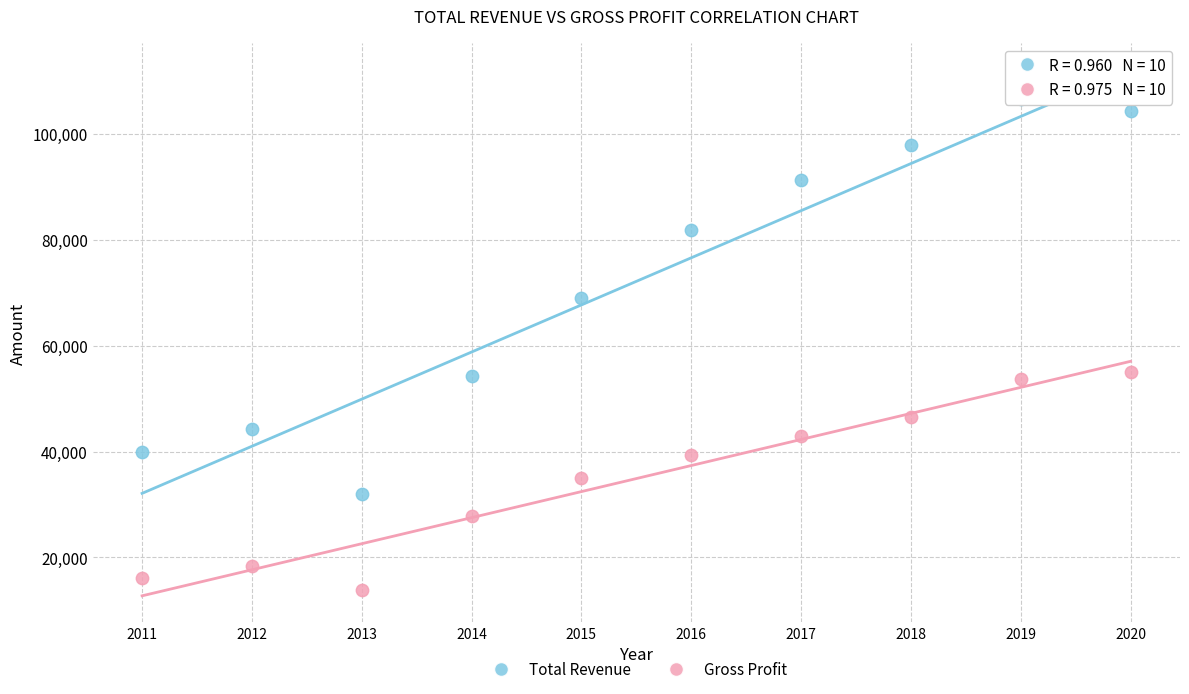

Which series has the largest Y range (max minus min)?

Total Revenue